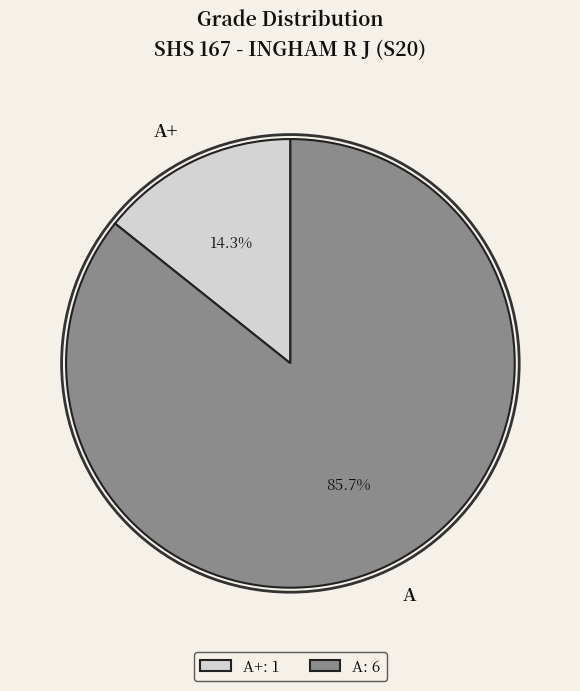

Which slice is the largest?

A